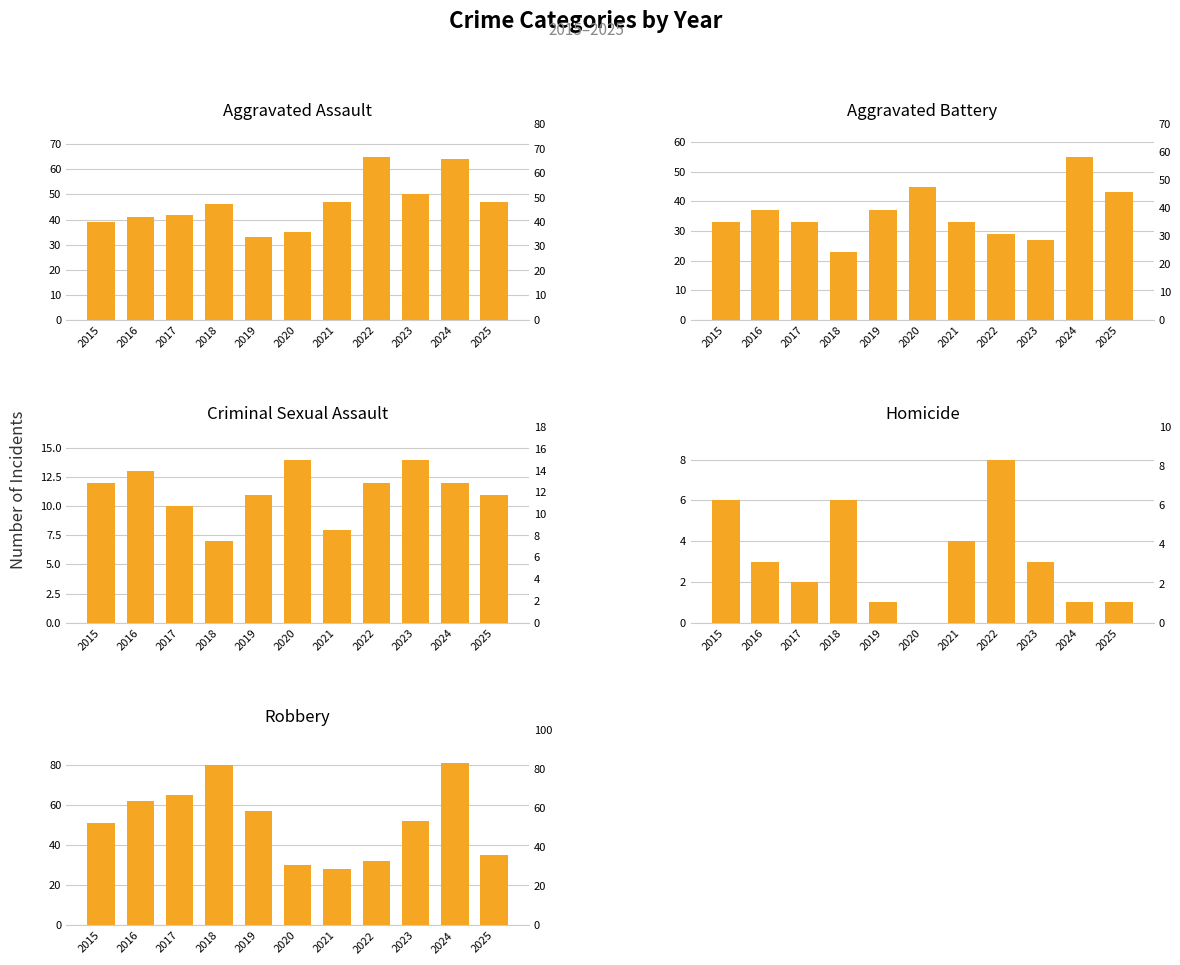

What is the difference between the highest and lowest values at 2018?

74